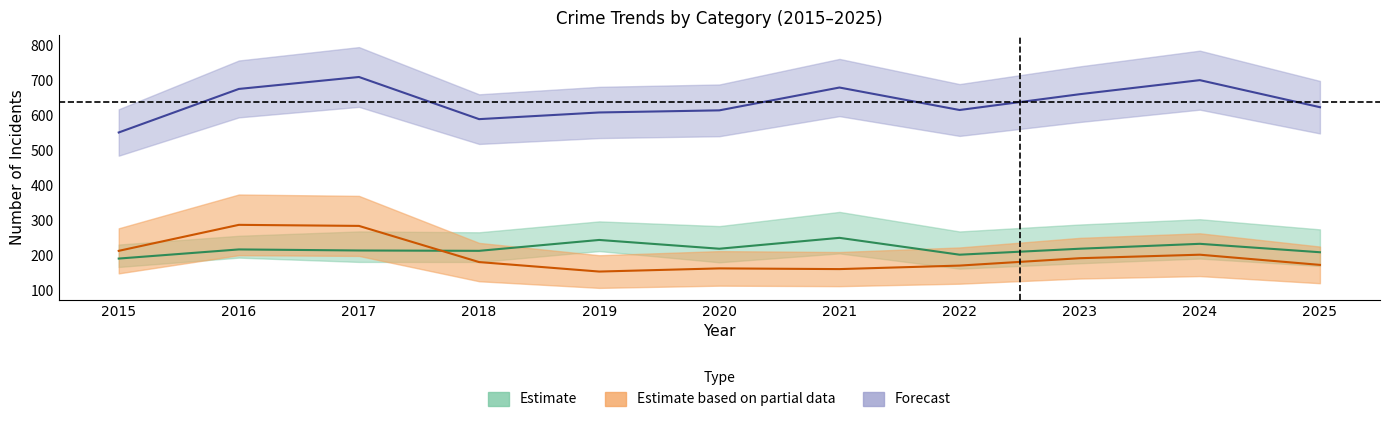

What is the value of the Aggravated Battery point at the 10th from the left?

234